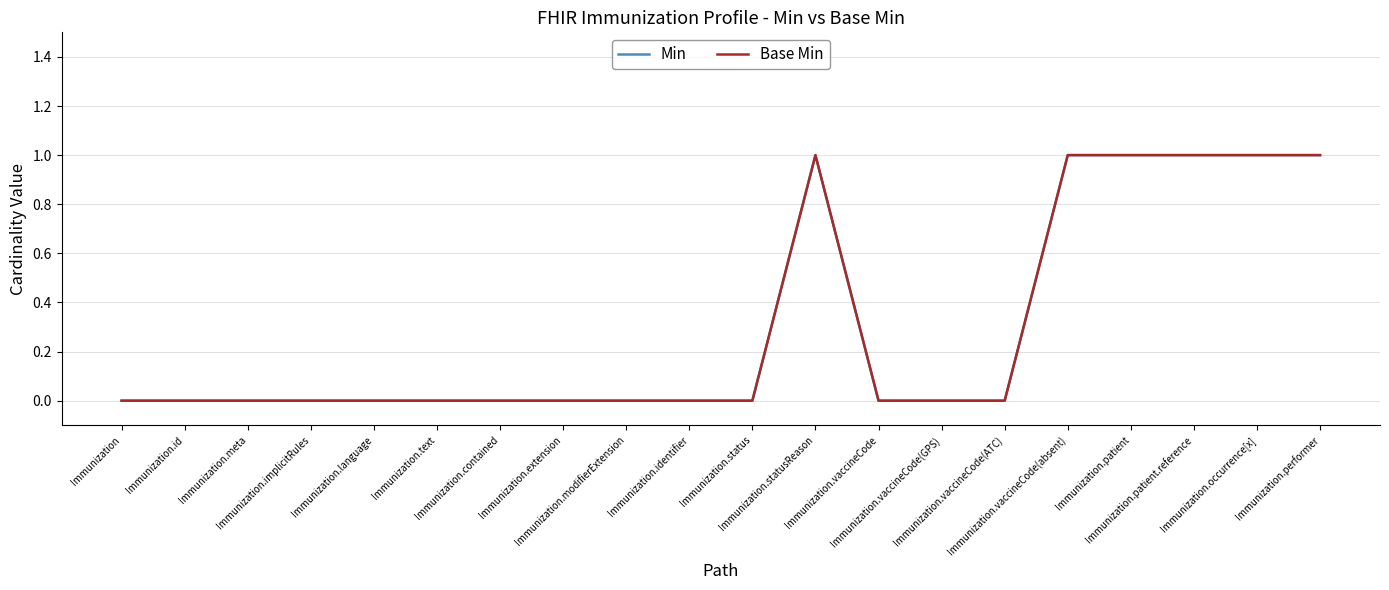

Does the chart have visible grid lines?

Yes